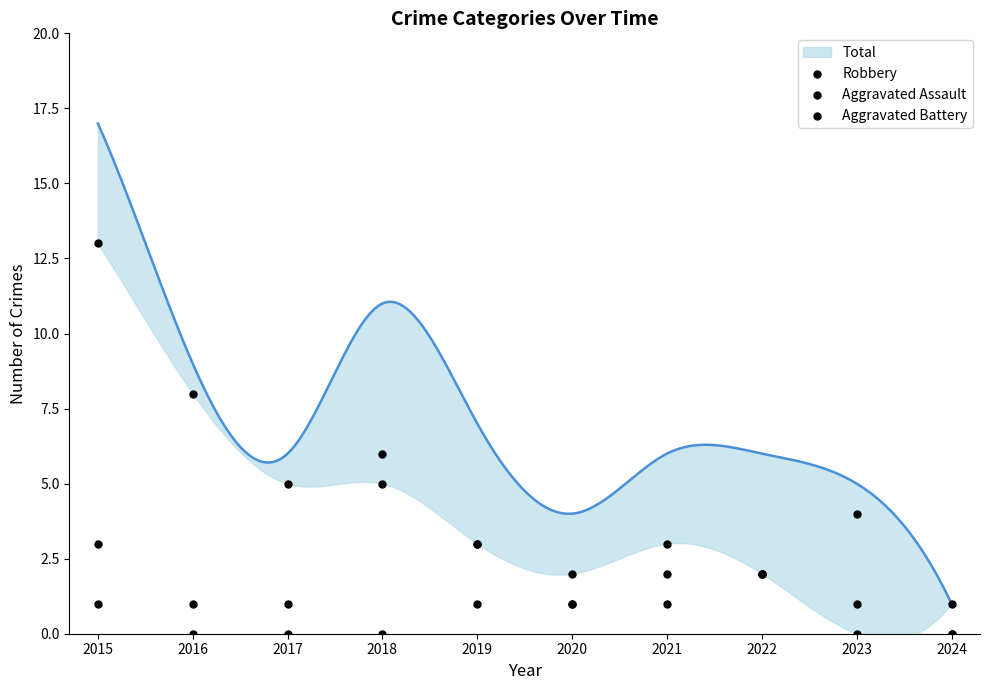

Which series contains the lowest Y value?

Robbery